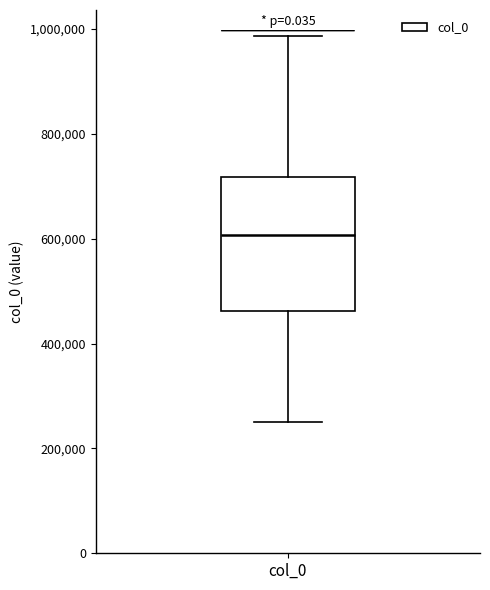

Transcribe this box plot: give where the median line is, the range the box spans, and where the two whiskers end, as read against the y-axis. The values are not printed on the chart, so give them approximately, as read against the axis.

median 600000, box 460000 to 720000, whiskers 240000 to 980000